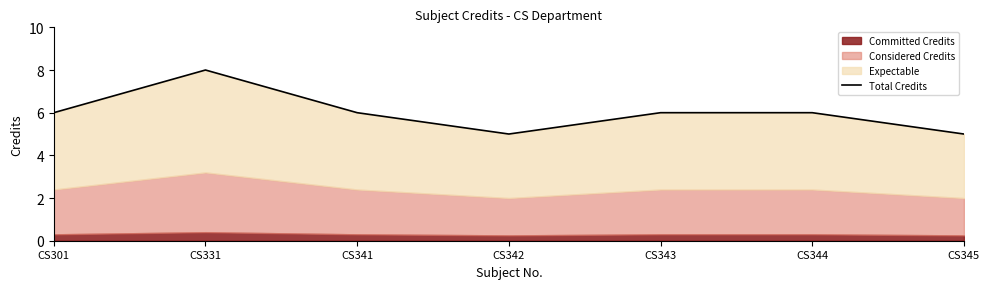

List the labels in order of value, largest first.

CS331, CS301, CS341, CS343, CS344, CS342, CS345